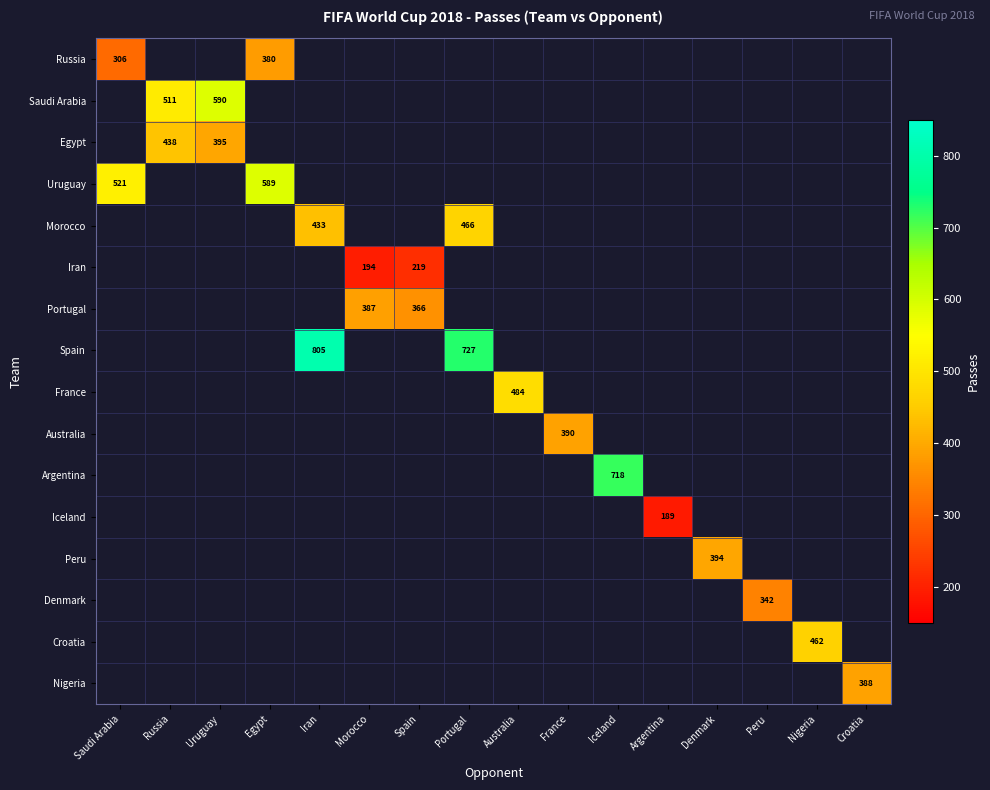

Which has a higher value, Nigeria or France?

France